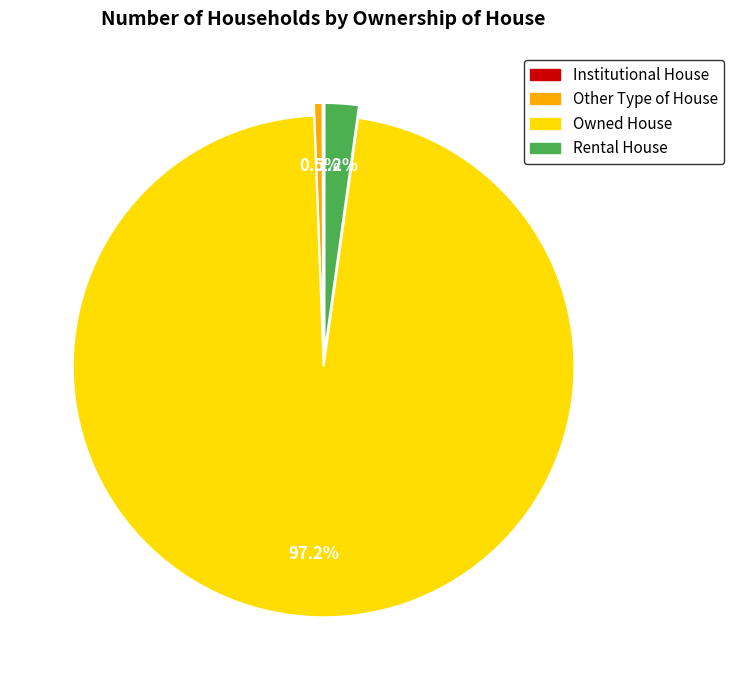

What percentage do Rental House and Other Type of House together represent?

2.7%